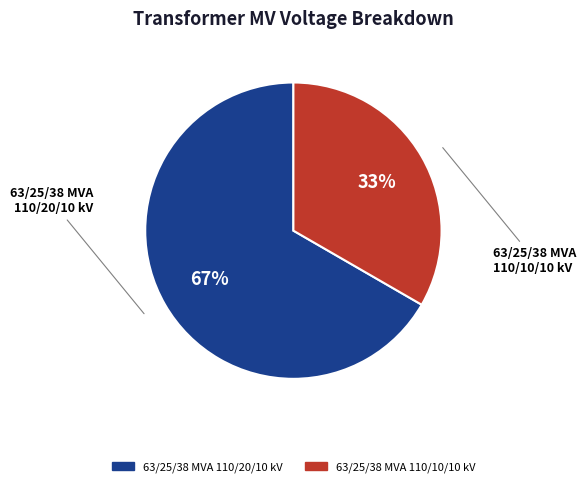

Which has a higher value, 63/25/38 MVA 110/20/10 kV or 63/25/38 MVA 110/10/10 kV?

63/25/38 MVA 110/20/10 kV